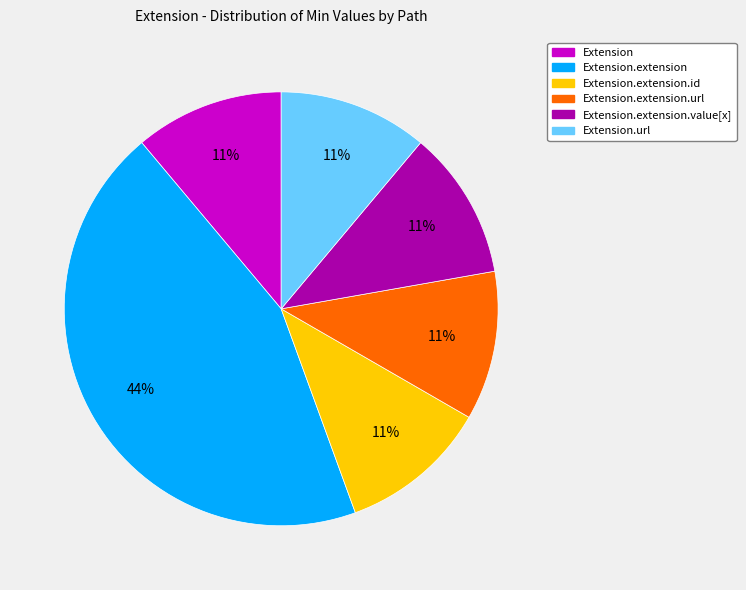

To the nearest percent, what percentage of the pie is Extension.extension.id?

11%